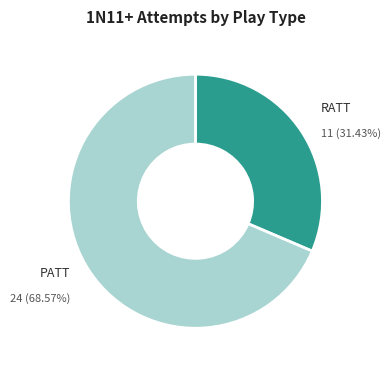

What percentage is the RATT slice, to the nearest percent?

31%